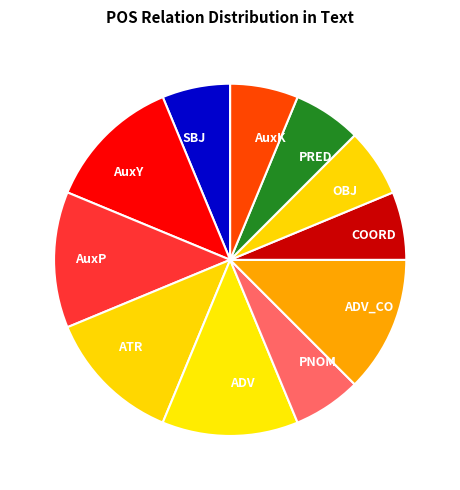

How many slices are in this pie chart?

11